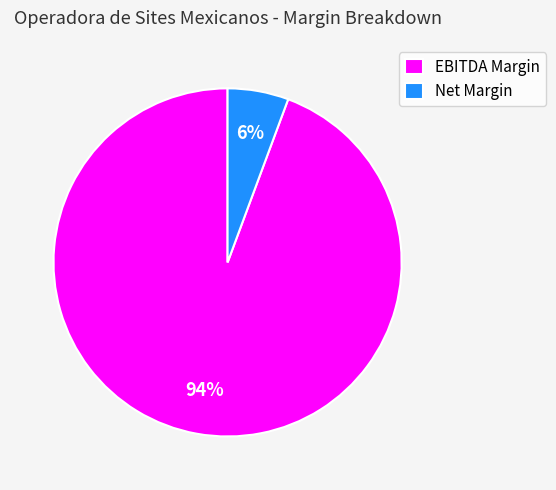

Which has a higher value, Net Margin or EBITDA Margin?

EBITDA Margin